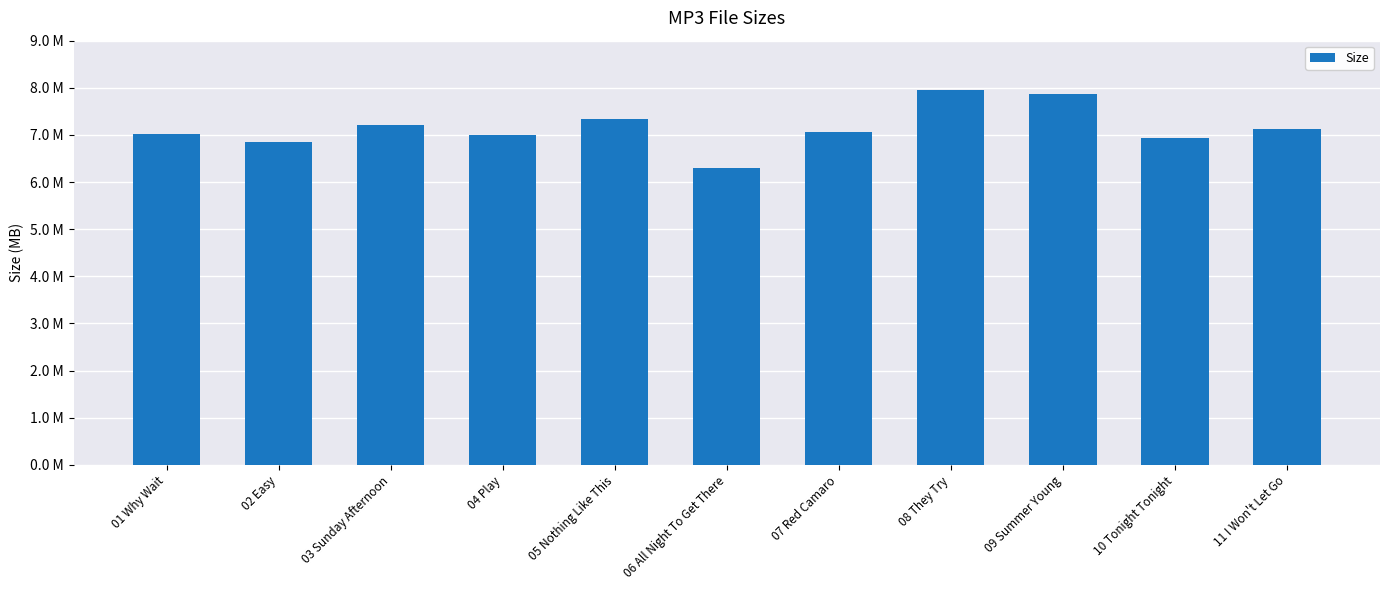

Does the chart contain any negative values?

No